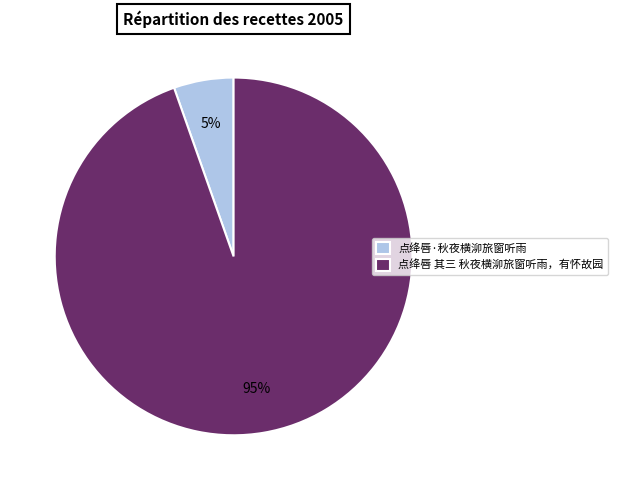

Between 点绛唇 其三 秋夜横泖旅窗听雨，有怀故园 and 点绛唇·秋夜横泖旅窗听雨, which is larger?

点绛唇 其三 秋夜横泖旅窗听雨，有怀故园